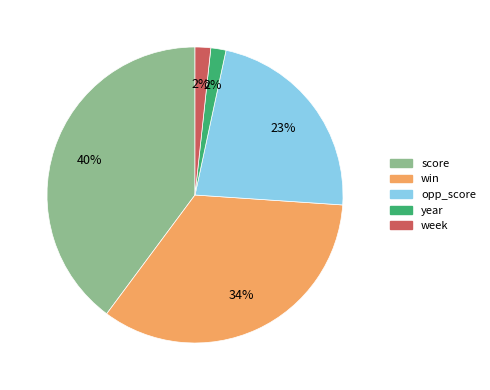

Is the sum of opp_score and score greater than half?

Yes